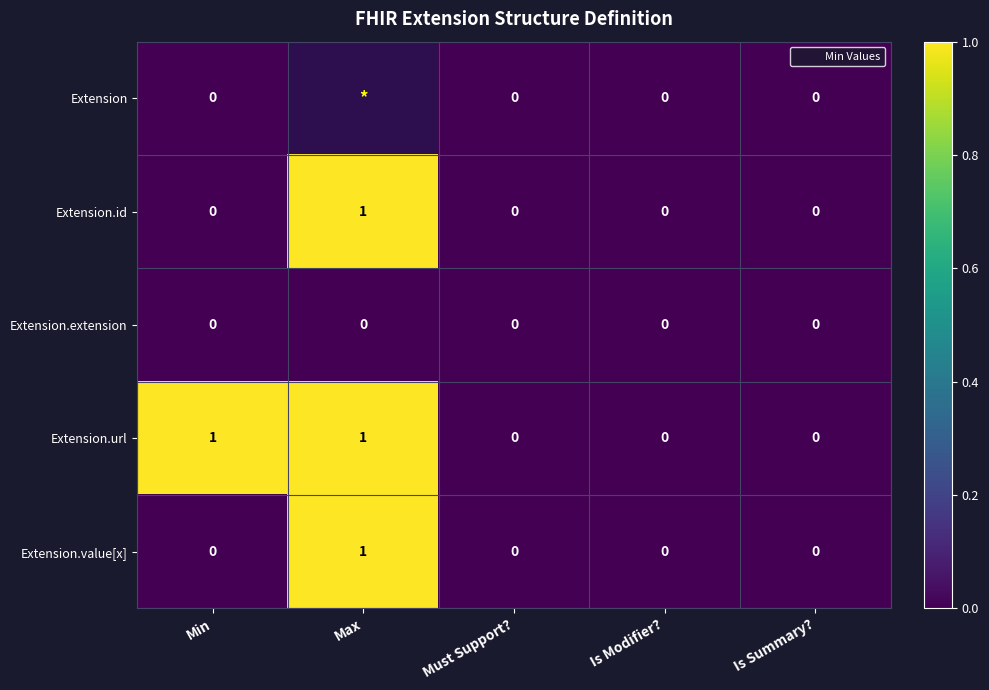

At Is Summary?, list the series in order from largest to smallest.

Extension, Extension.id, Extension.extension, Extension.url, Extension.value[x]